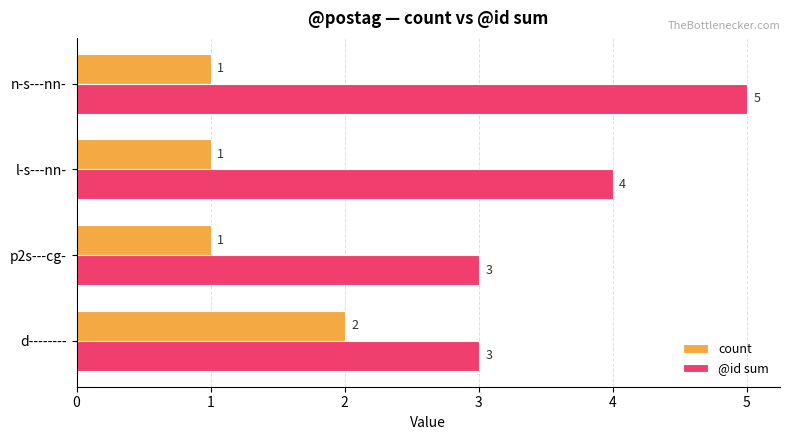

At how many categories does at least one series exceed 1?

4